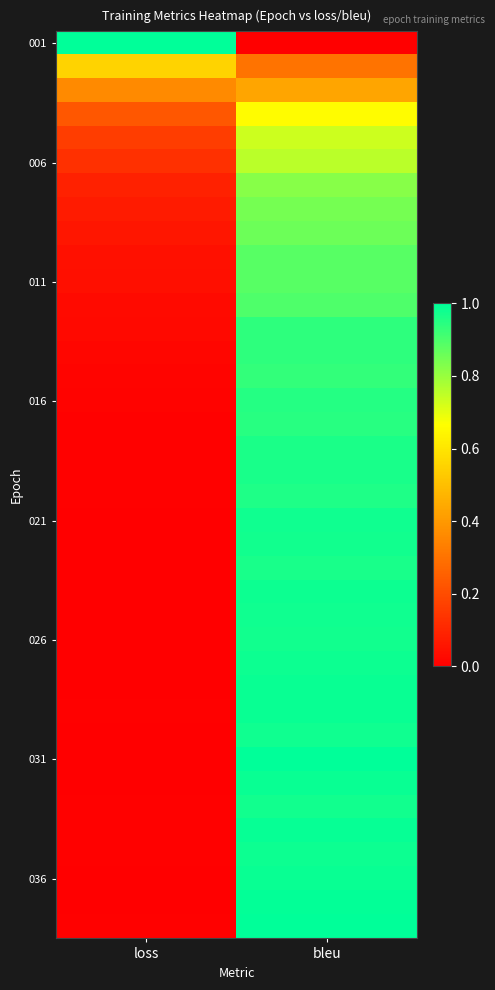

Which series has the largest range (max minus min)?

001